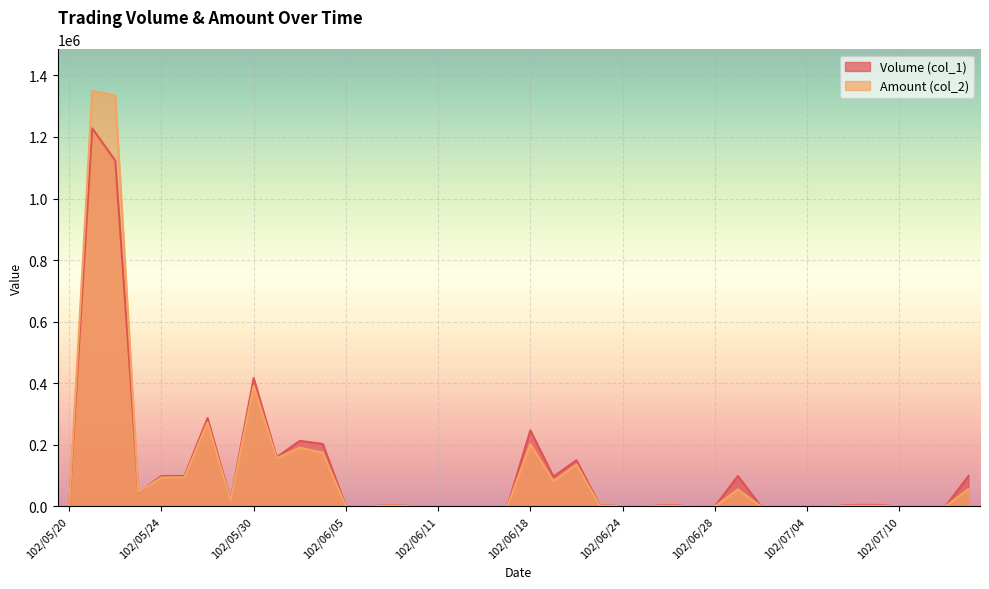

Between 102/06/24 and 102/06/03, which is larger?

102/06/03